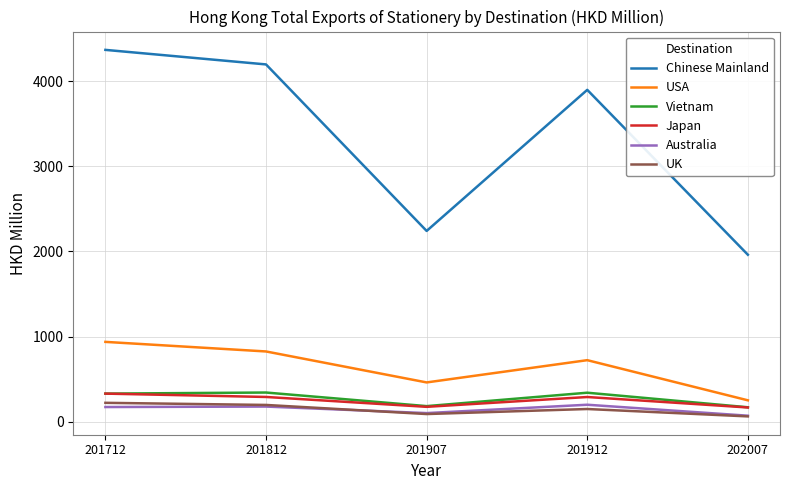

Does the chart display data point markers on the line(s)?

No